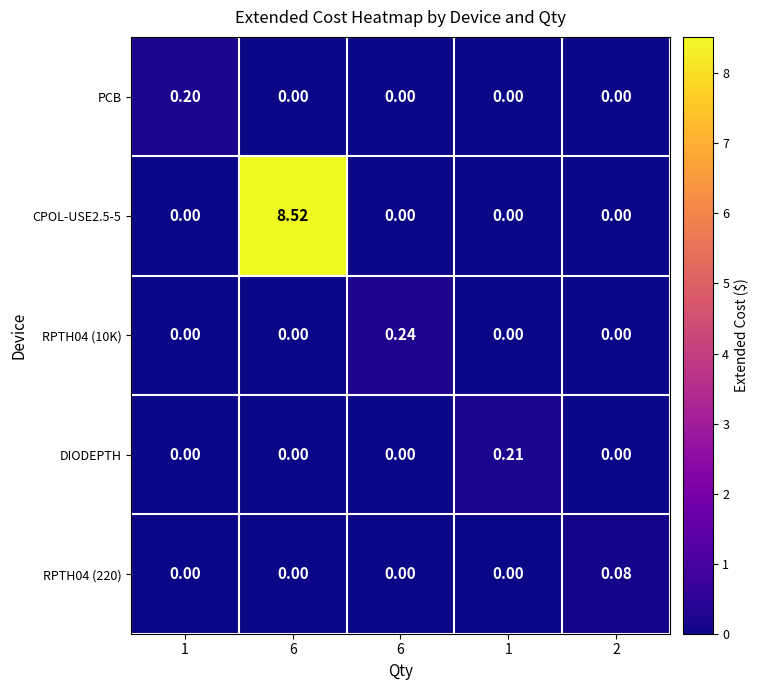

How many positive values does the CPOL-USE2.5-5 series have?

1